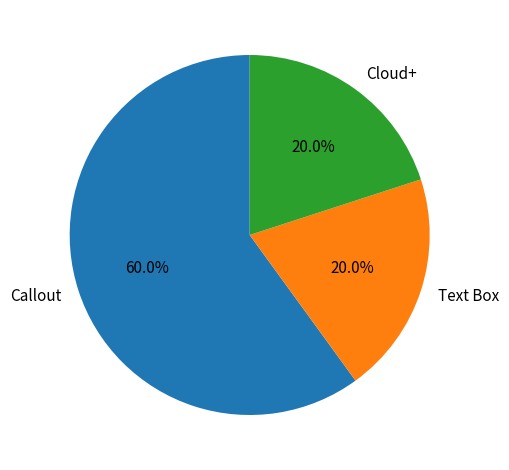

True or false: Text Box accounts for 34% of the total.

False